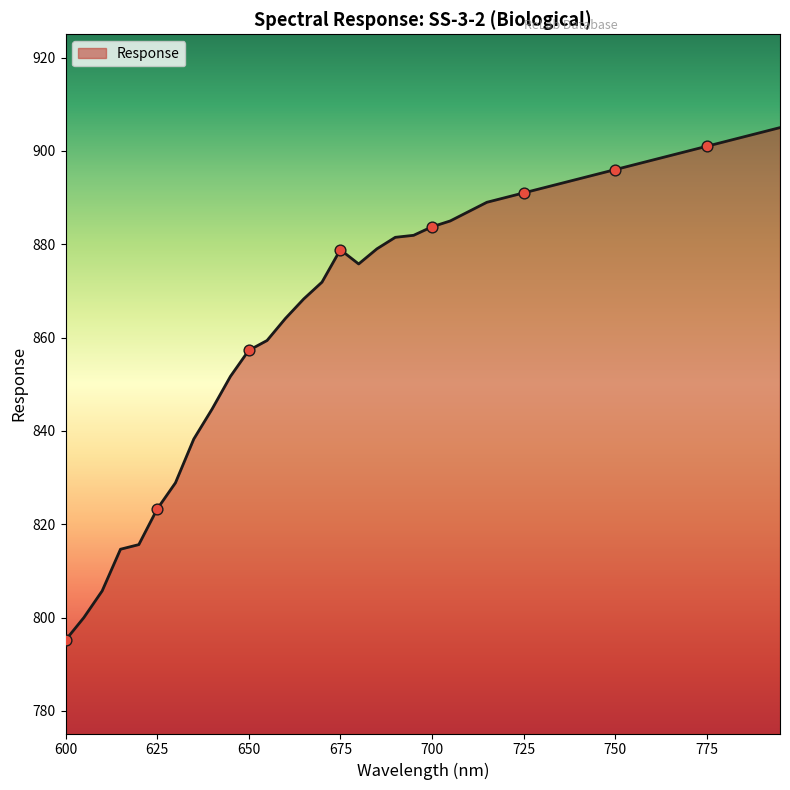

What is the smallest value displayed?

795.2